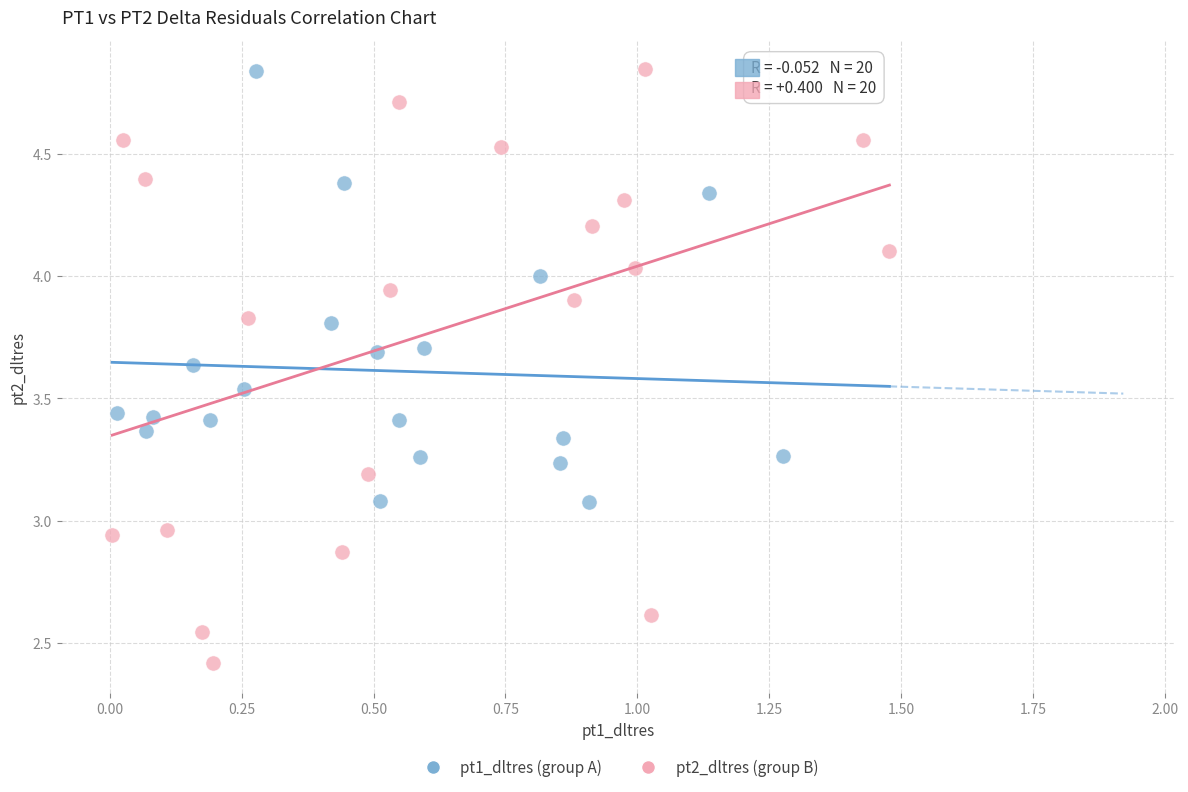

Which series has the widest spread of Y values?

pt2_dltres (group B)